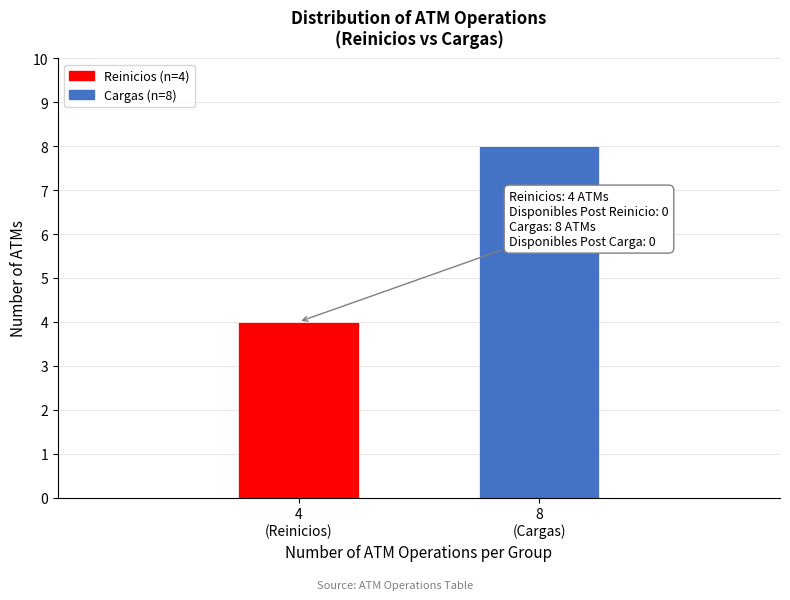

Reading left to right, extract all data points from this chart.

4	8